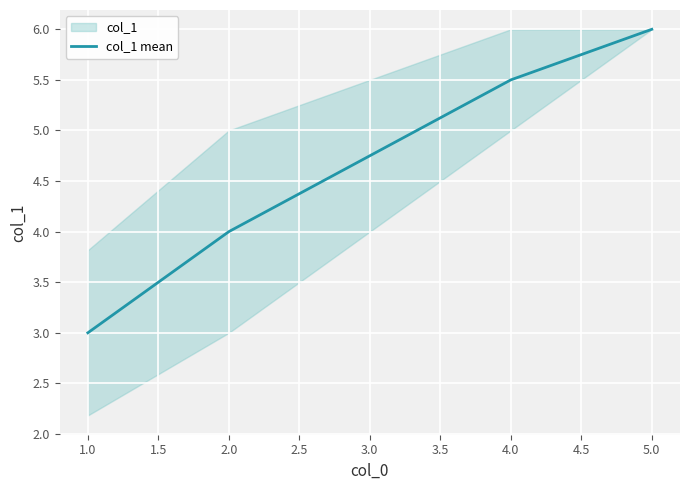

The col_1 mean series shows 4.0 at 2.0. True or false?

True